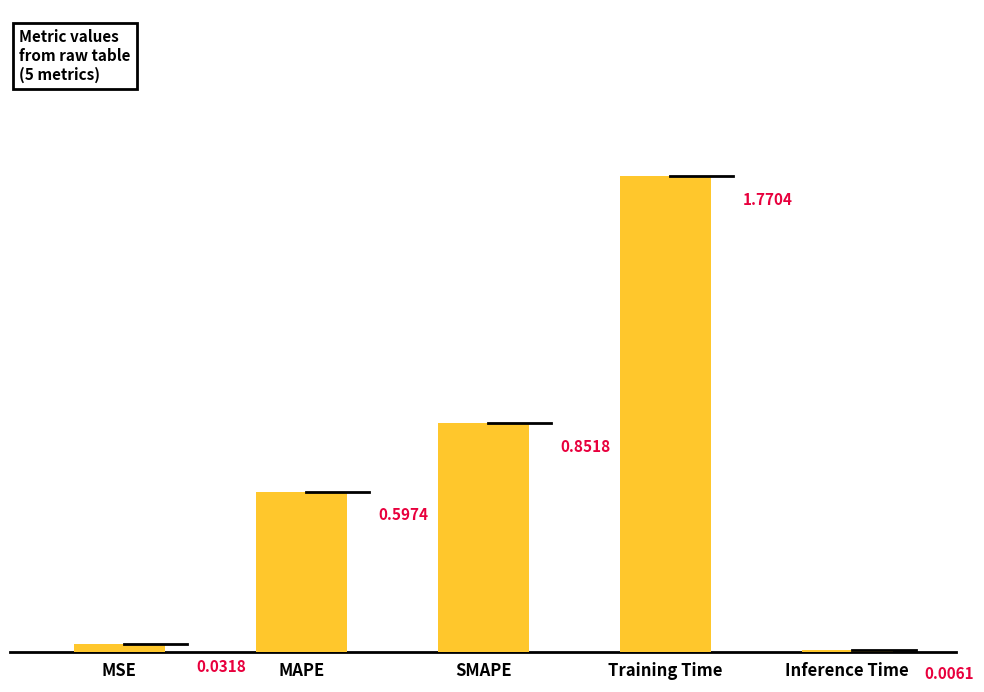

What is the sum of the values at MSE and MAPE?

0.6